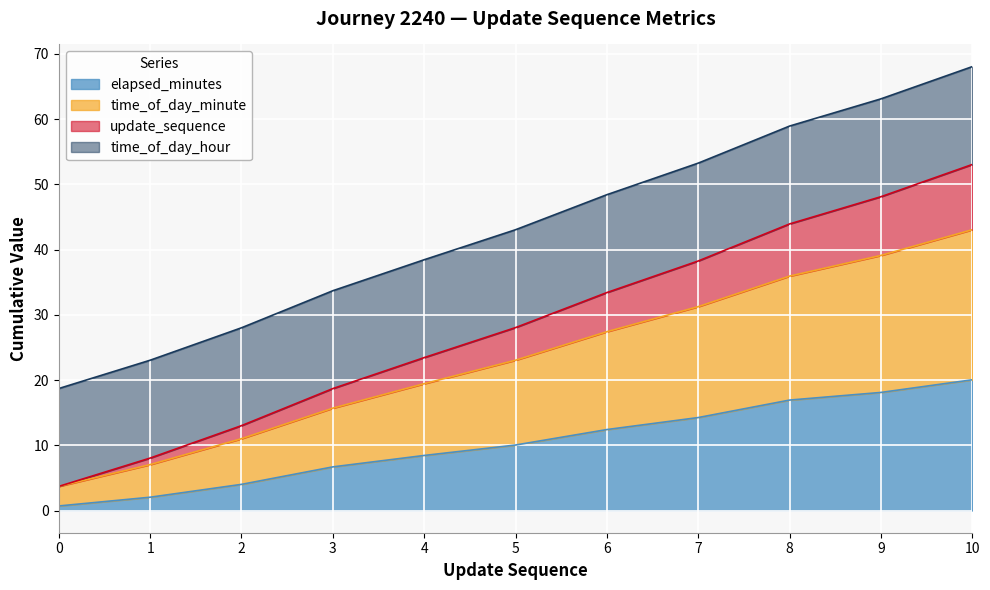

The elapsed_minutes series shows 4.8 at 5. True or false?

False